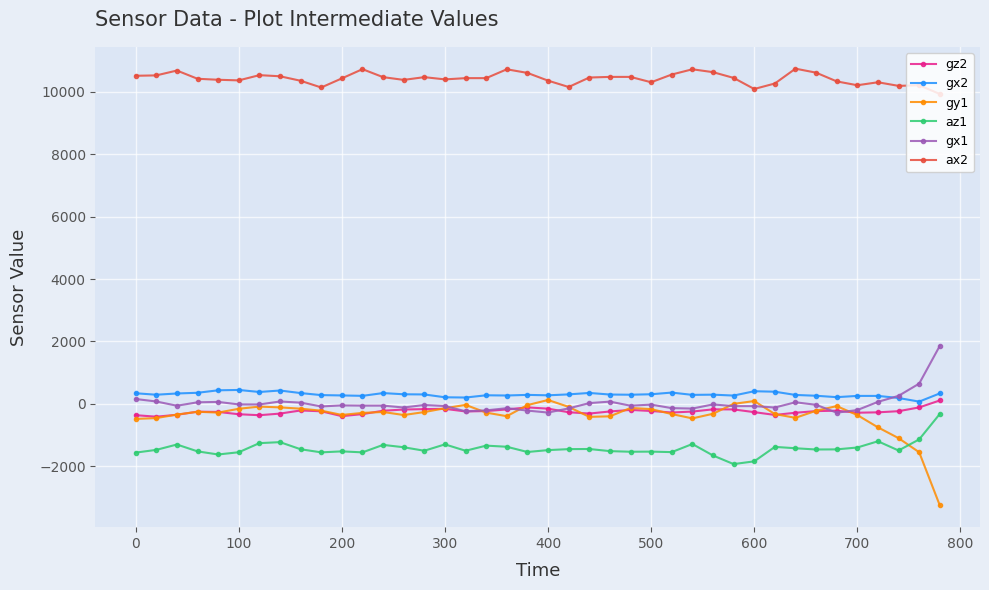

What is the sum of all gx2 values?

11905